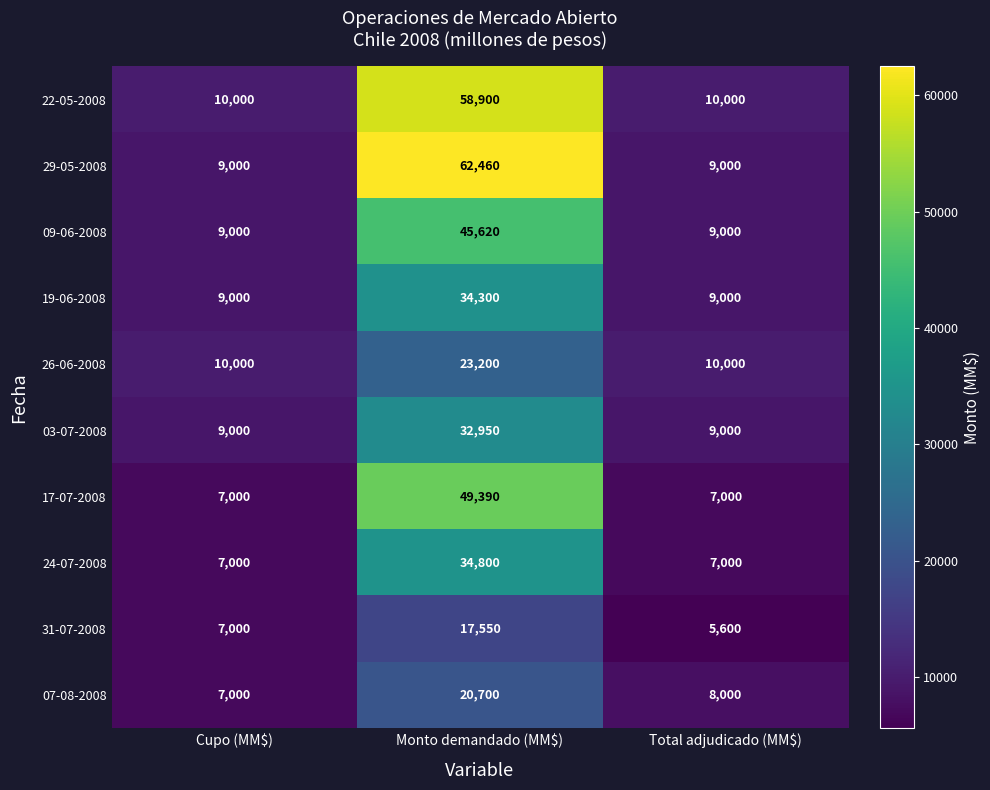

Which series has the widest spread of values?

29-05-2008